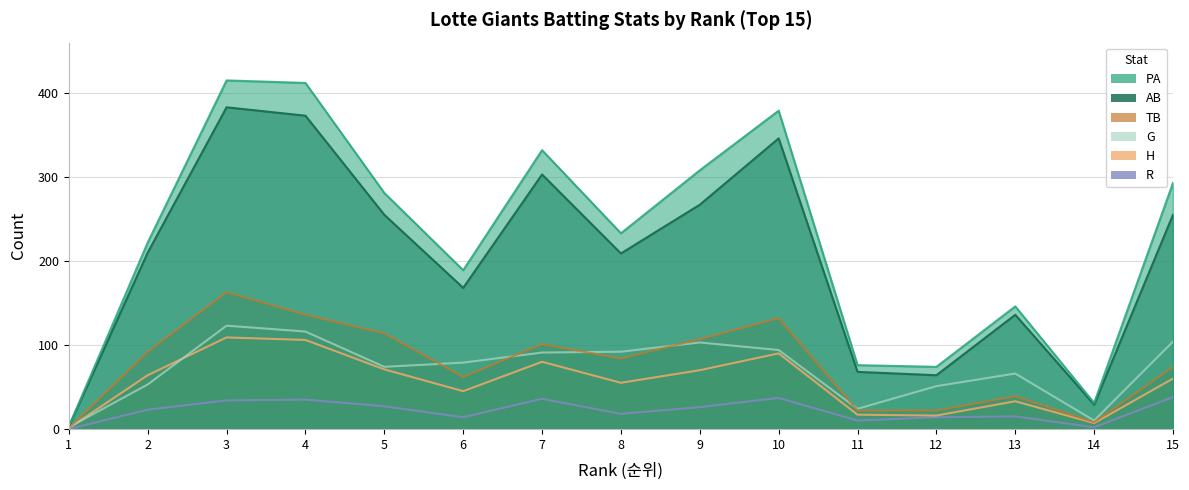

Reading left to right, what are all the values shown in this chart?

PA: 1=3	2=222	3=415	4=412	5=281	6=189	7=332	8=233	9=308	10=379	11=76	12=74	13=146	14=31	15=293
G: 1=2	2=53	3=123	4=116	5=74	6=79	7=91	8=92	9=103	10=94	11=24	12=51	13=66	14=10	15=104
AB: 1=3	2=210	3=383	4=373	5=255	6=168	7=303	8=209	9=267	10=346	11=68	12=64	13=136	14=29	15=255
H: 1=1	2=64	3=109	4=106	5=71	6=45	7=80	8=55	9=70	10=90	11=17	12=16	13=33	14=7	15=60
TB: 1=1	2=92	3=163	4=136	5=114	6=62	7=101	8=84	9=107	10=132	11=22	12=22	13=39	14=8	15=74
R: 1=0	2=23	3=34	4=35	5=27	6=14	7=36	8=18	9=26	10=37	11=10	12=14	13=15	14=2	15=38